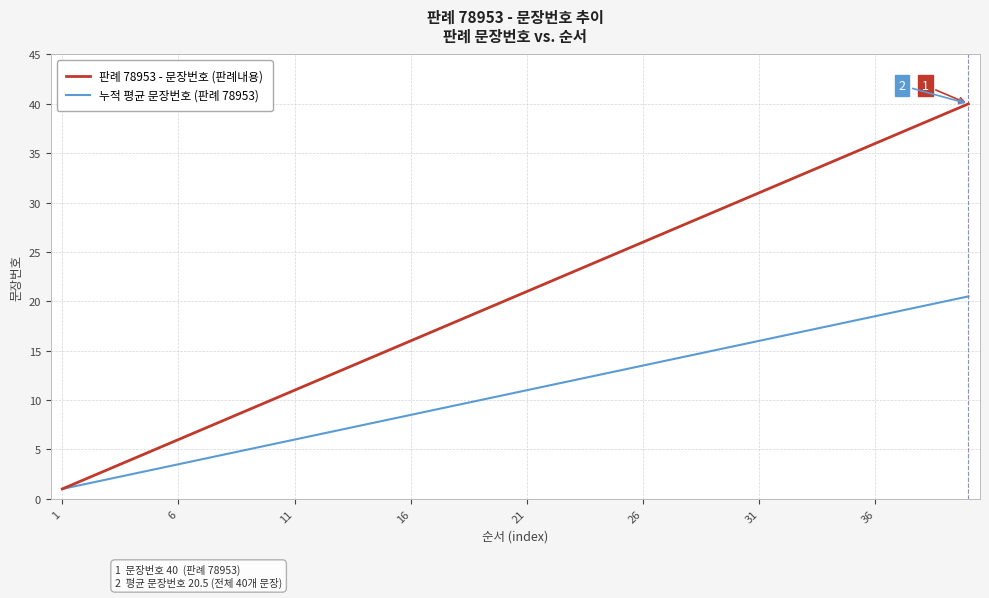

Which series has the largest total across all categories?

판례 78953 - 문장번호 (판례내용)